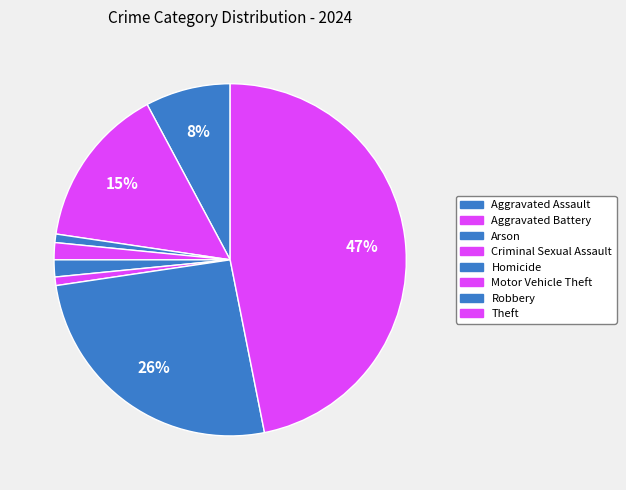

Which slice is the largest?

Theft